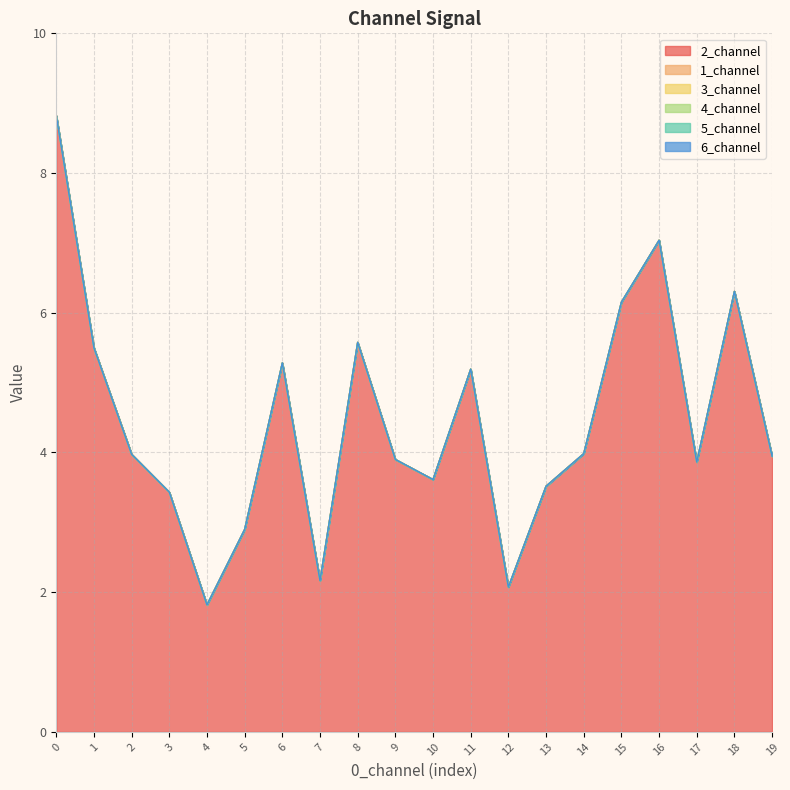

Count the number of categories in the chart.

20